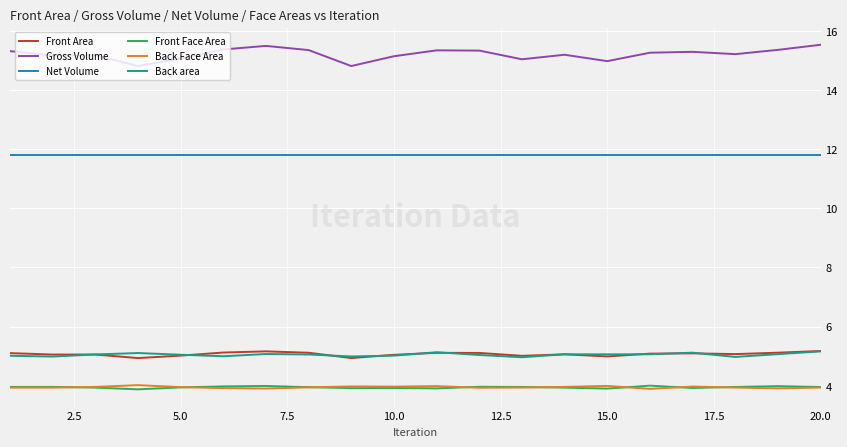

True or false: Gross Volume and Front Area intersect in this chart.

False